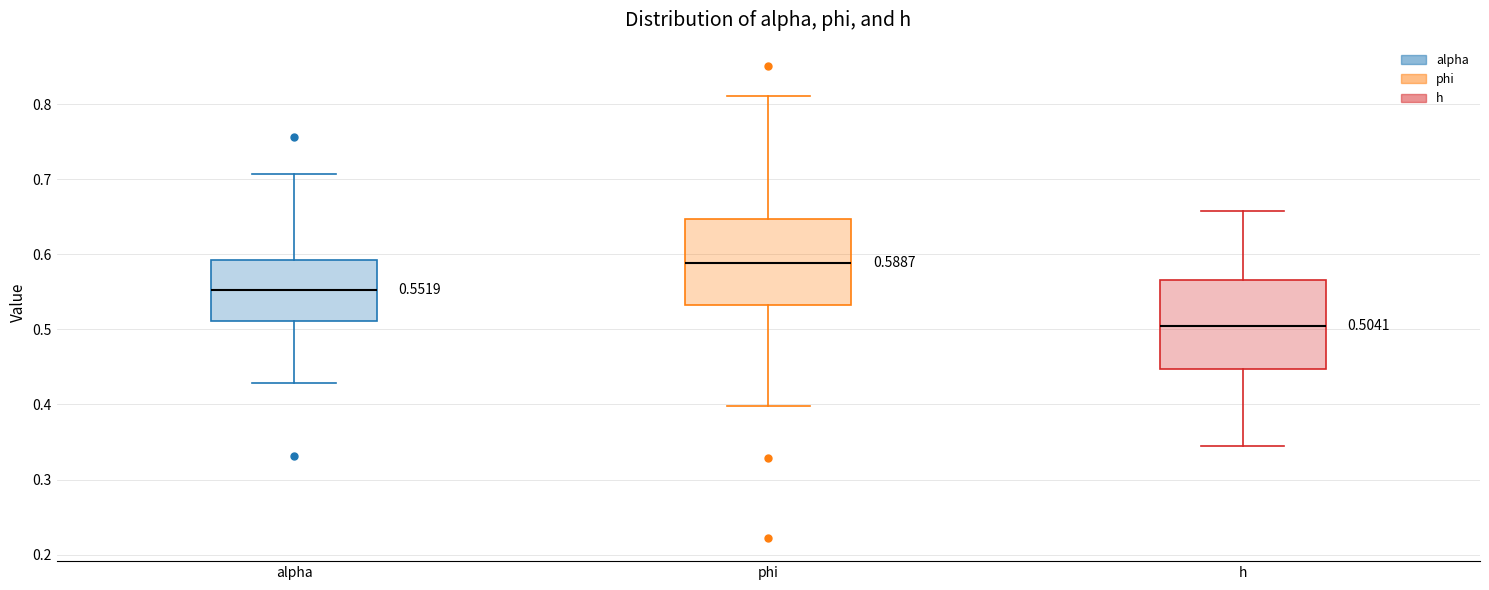

Which box's median line is the highest?

phi